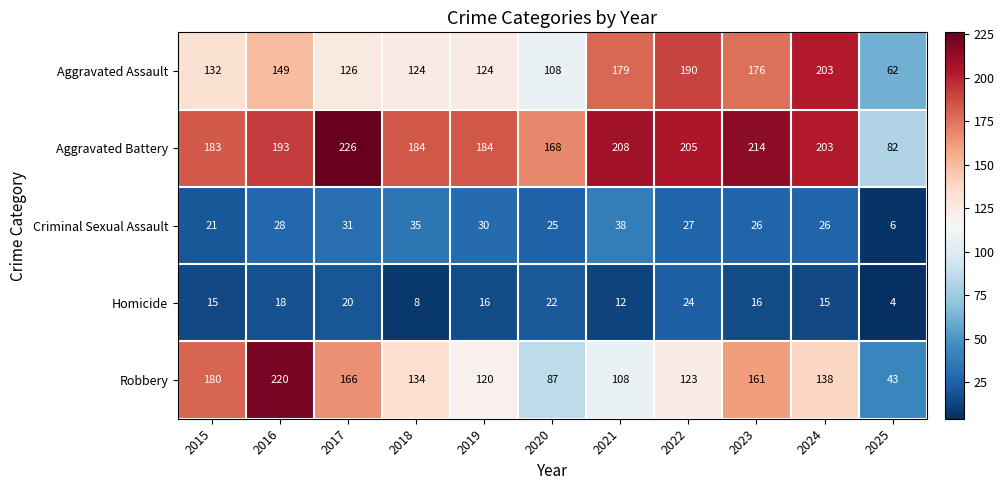

Which series has the largest range (max minus min)?

Robbery